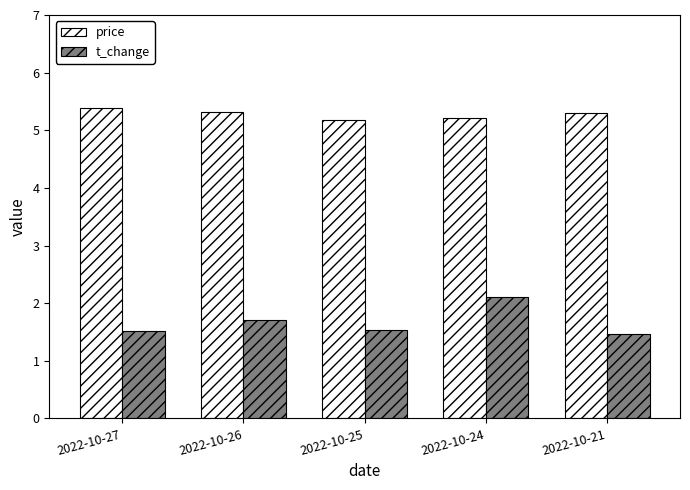

At how many categories does at least one series exceed 3?

5